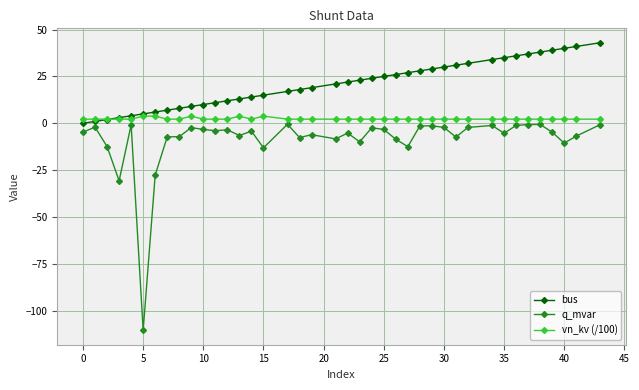

In q_mvar, how many points are higher than both neighbors (excluding endpoints)?

12